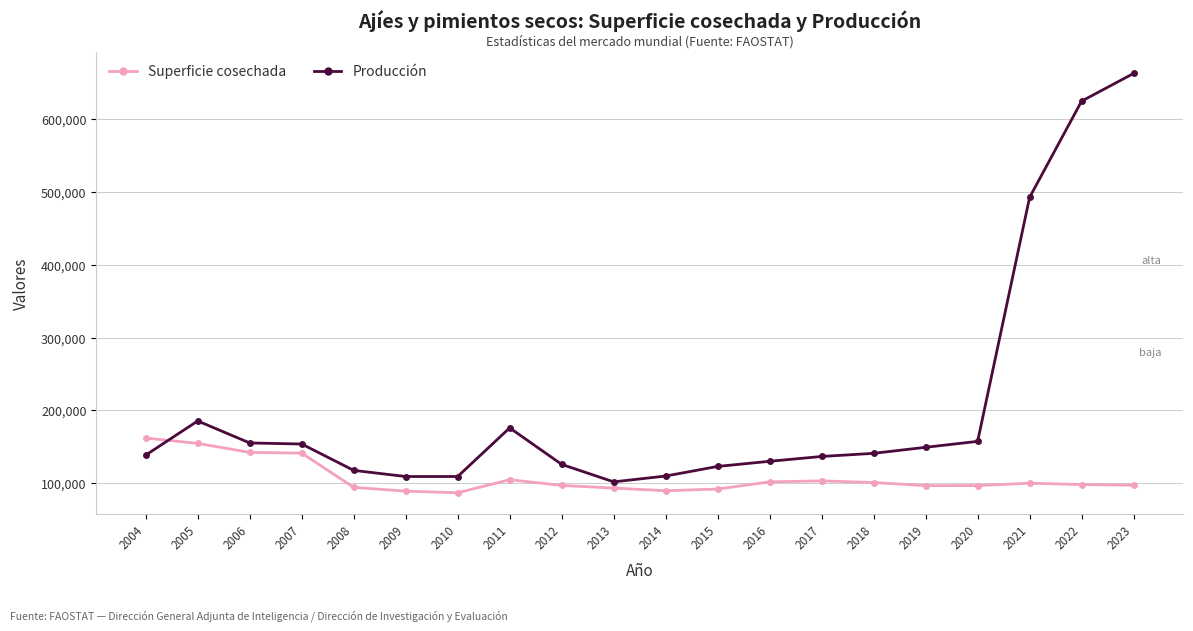

Rank the series by their average value, from highest to lowest.

Producción, Superficie cosechada